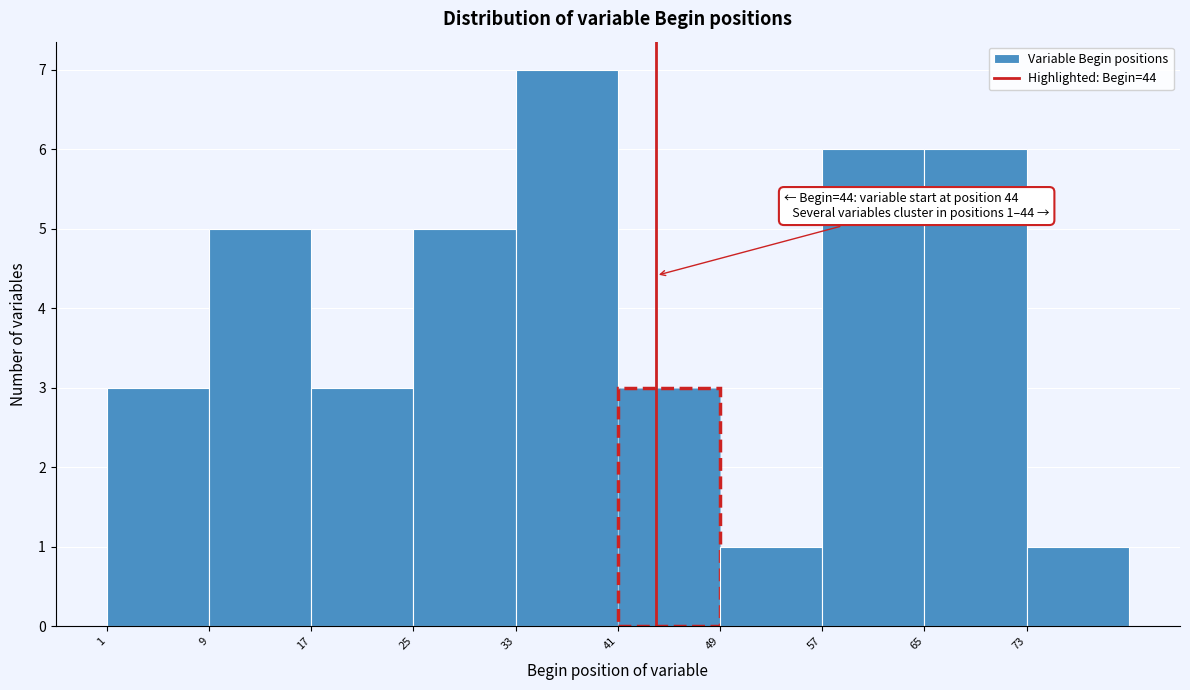

Over which range of the x-axis is the bar tallest?

33 to 41